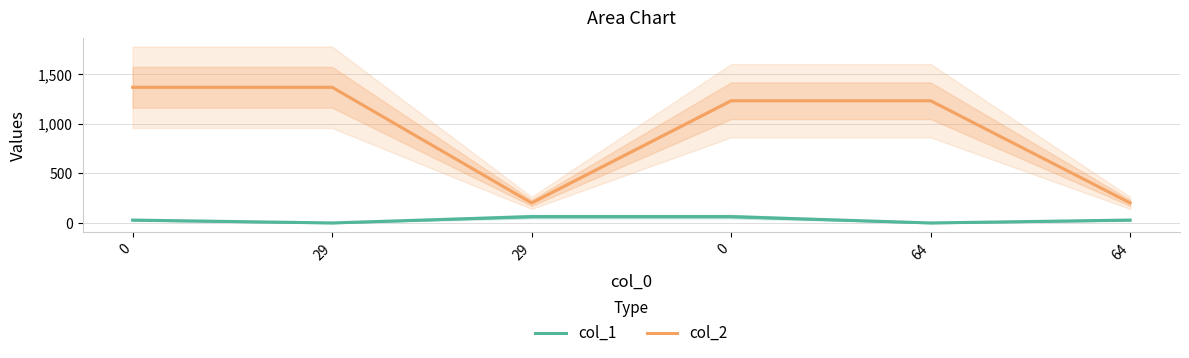

How many values in the col_1 series are below 29?

2